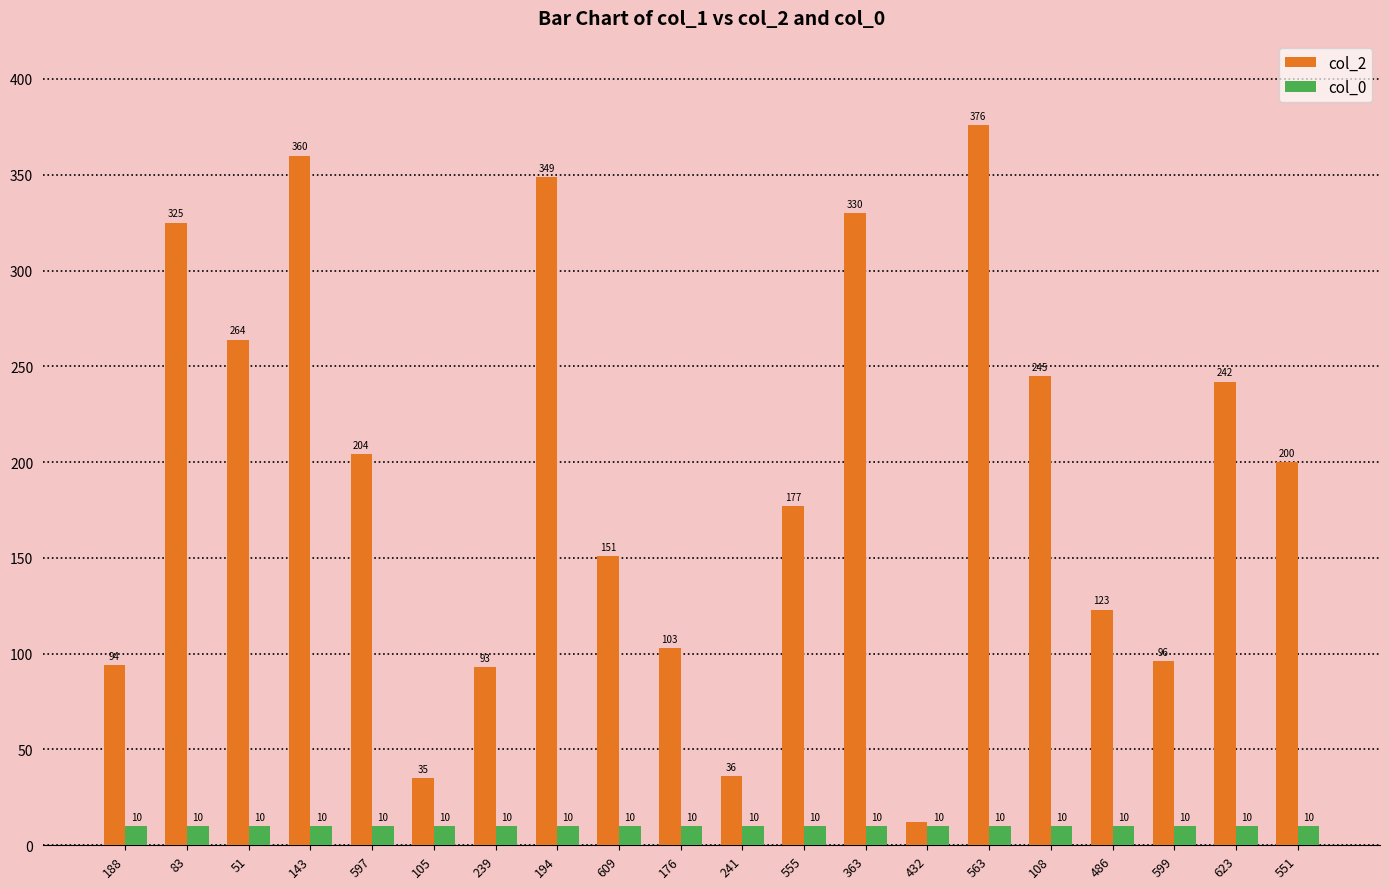

What is the maximum value for col_0?

10